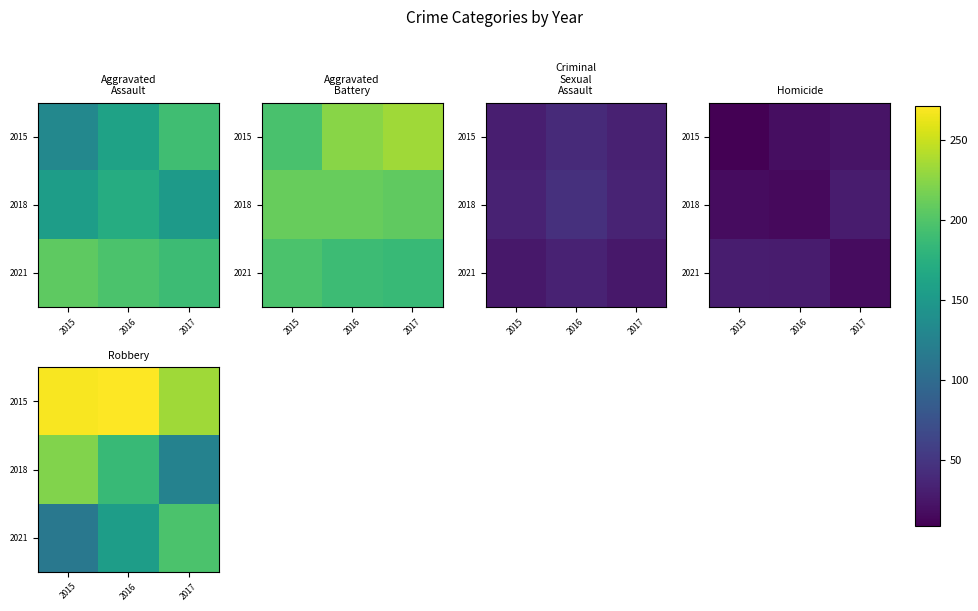

How many distinct data groups are displayed?

3